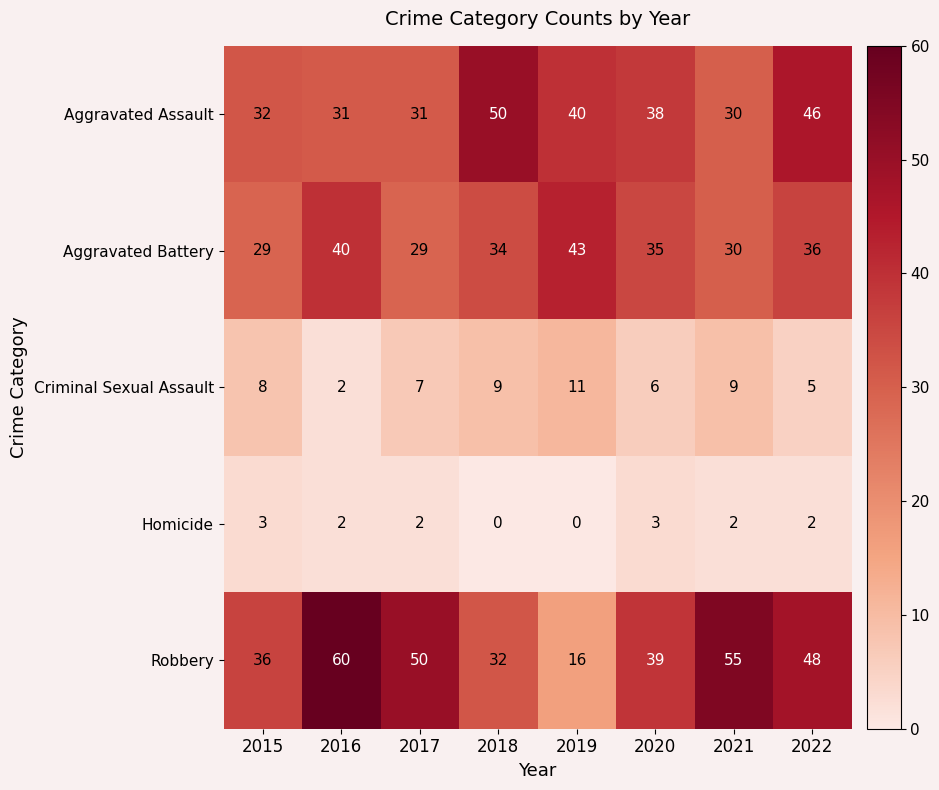

At which category is the sum across all series the highest?

2022